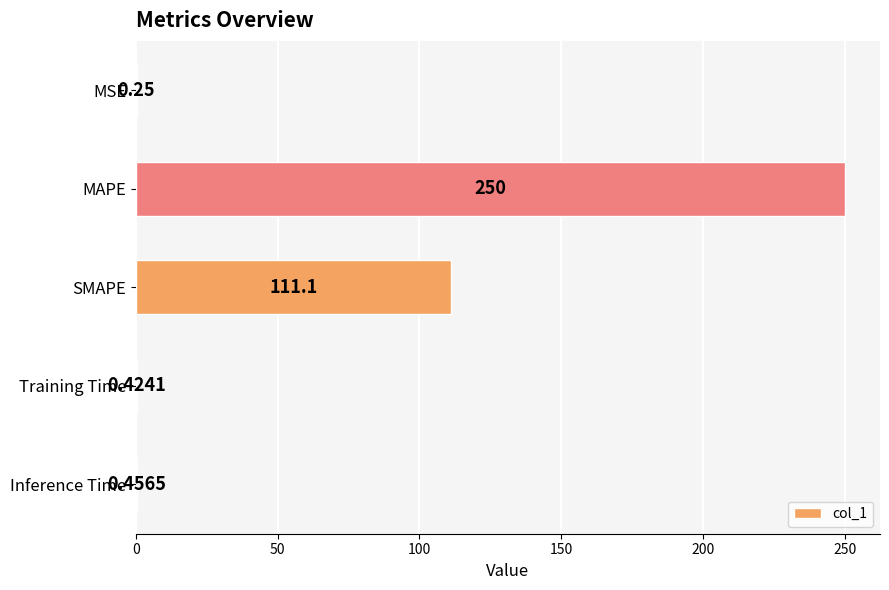

What is the sum of all values?

362.2